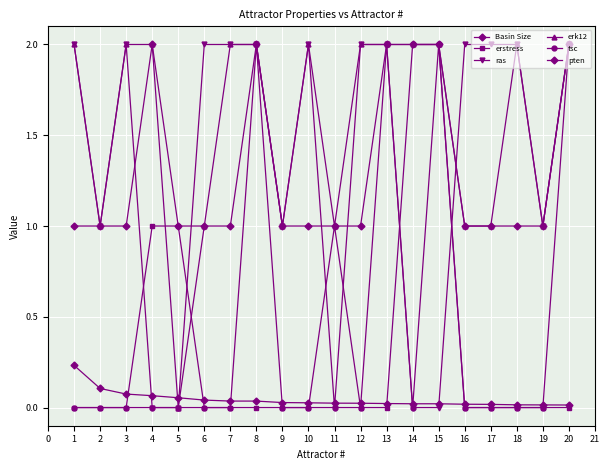

True or false: pten and erk12 intersect in this chart.

False